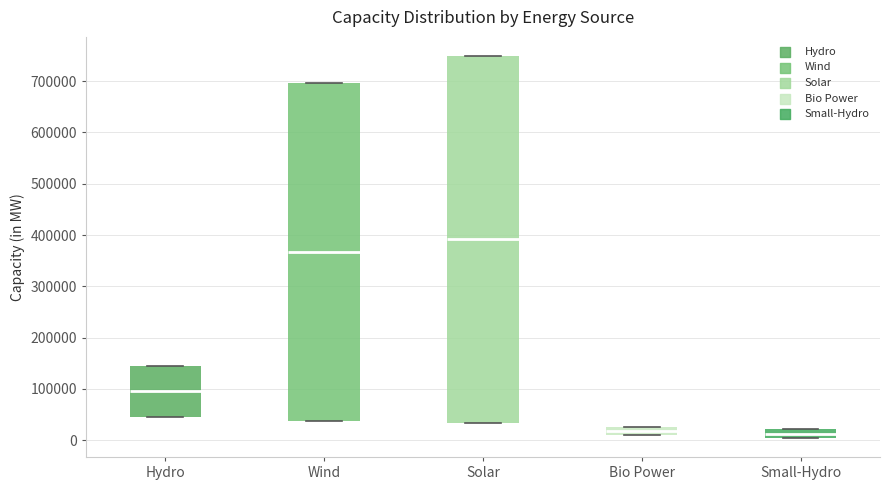

Comparing the boxes themselves (not the whiskers), which one is the tallest?

Solar